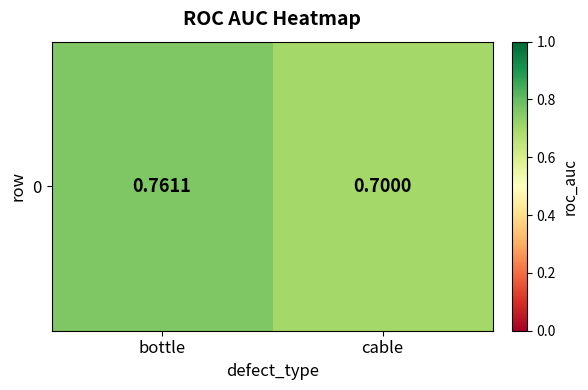

Reading left to right, what are all the values shown in this chart?

0.8	0.7